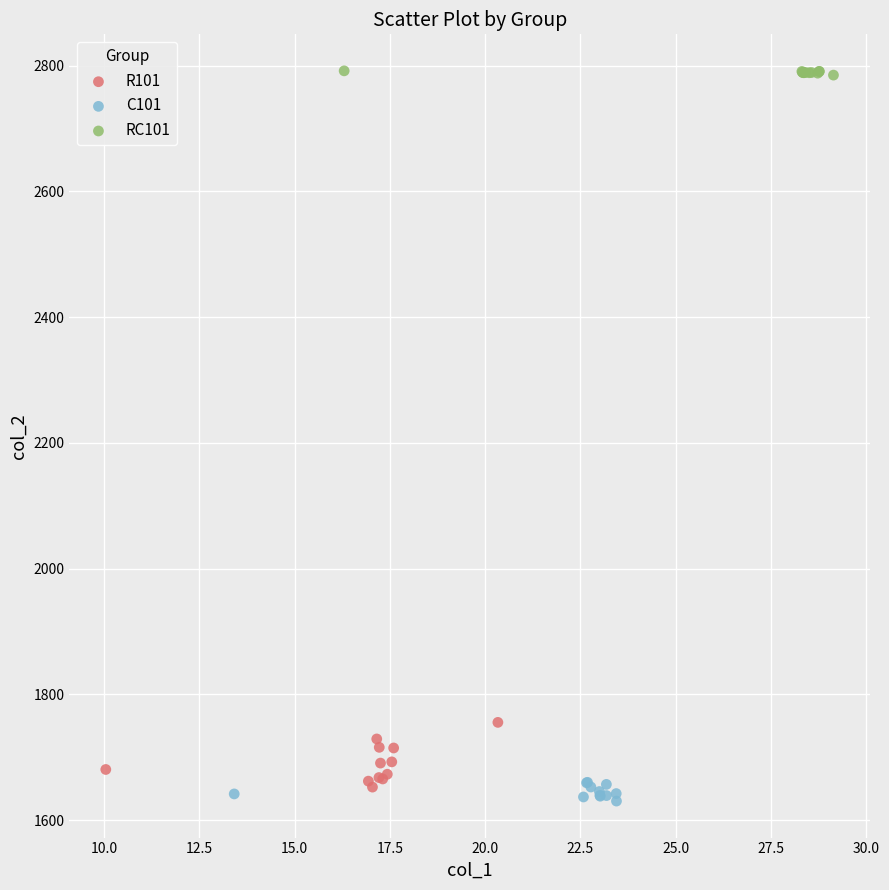

Which series reaches the maximum Y coordinate?

RC101